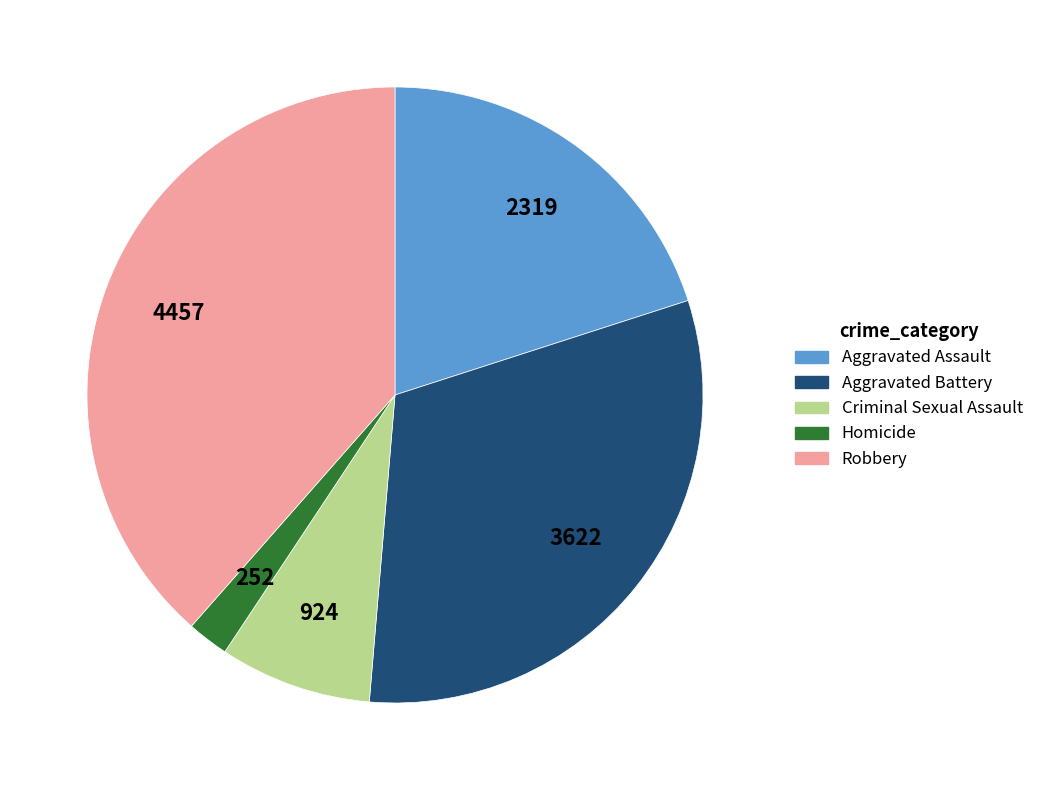

Which has a higher value, Criminal Sexual Assault or Homicide?

Criminal Sexual Assault